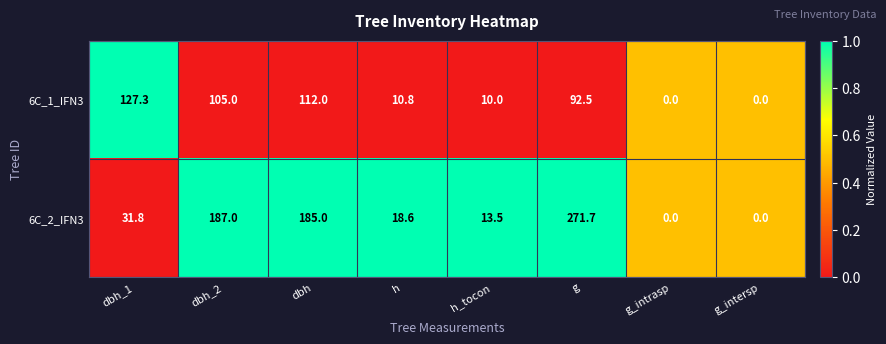

Which series has the widest spread of values?

6C_2_IFN3